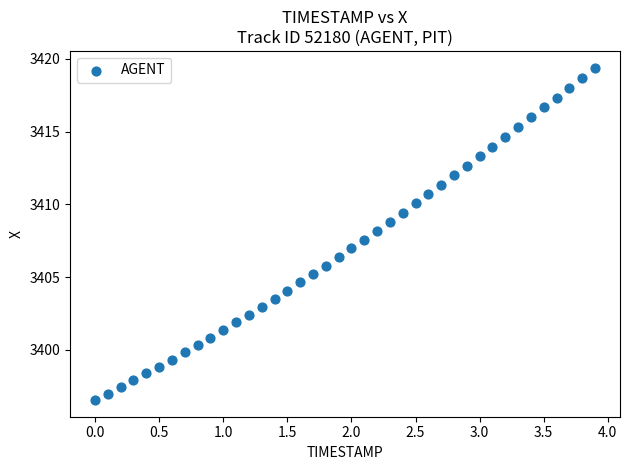

What is the range of X values (max minus min)?

3.9